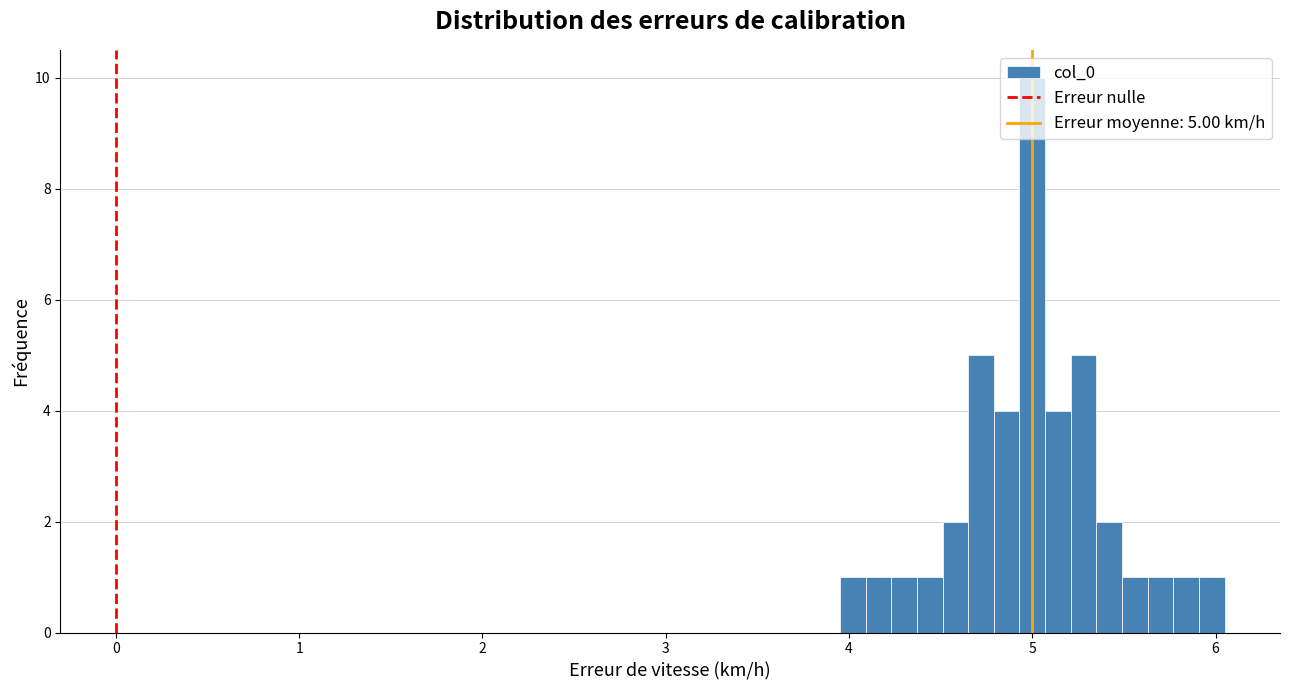

Around what value on the x-axis is the tallest bar? Give the approximate position of its centre, as read against the axis.

5.0